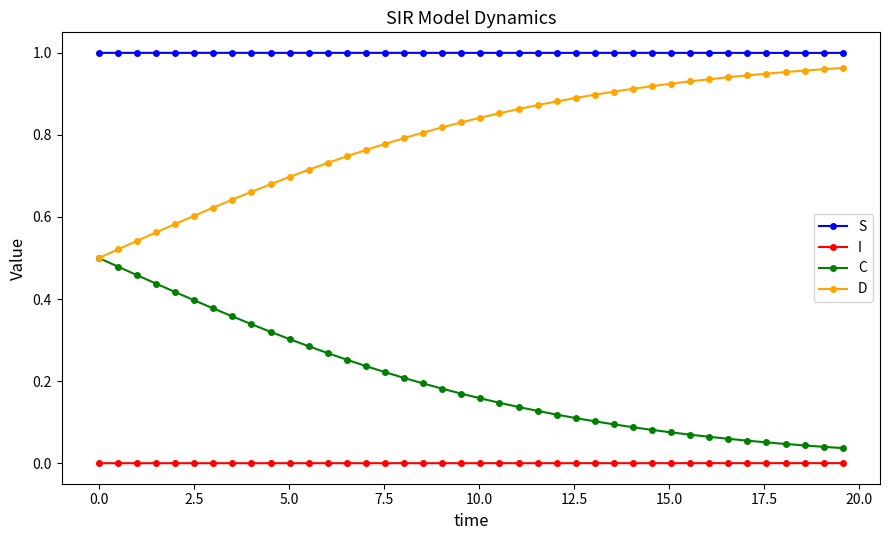

Rank the series by their average value, from highest to lowest.

S, D, C, I